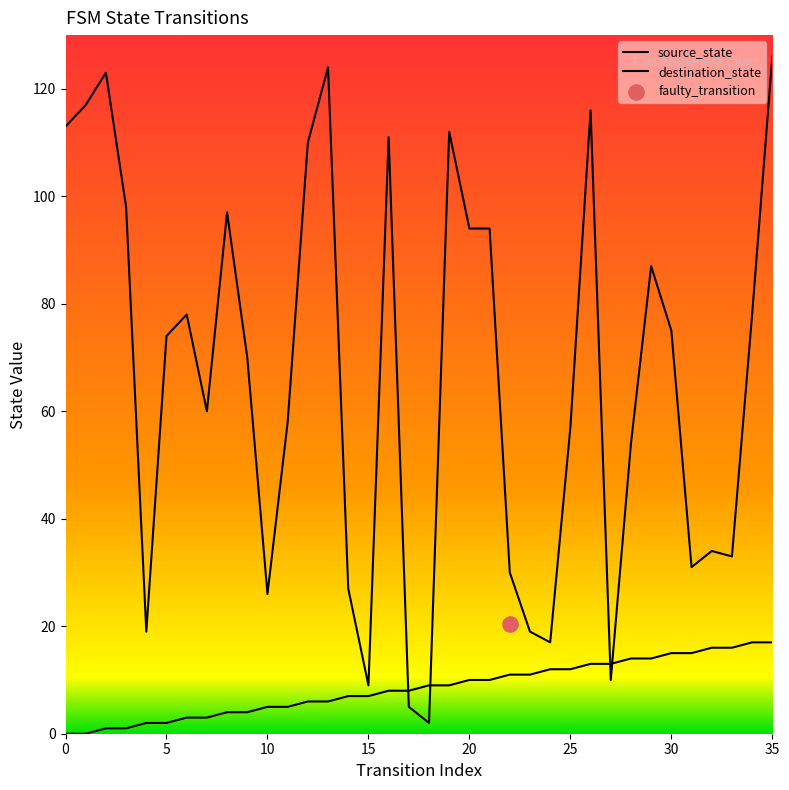

Which series reaches the maximum Y coordinate?

destination_state